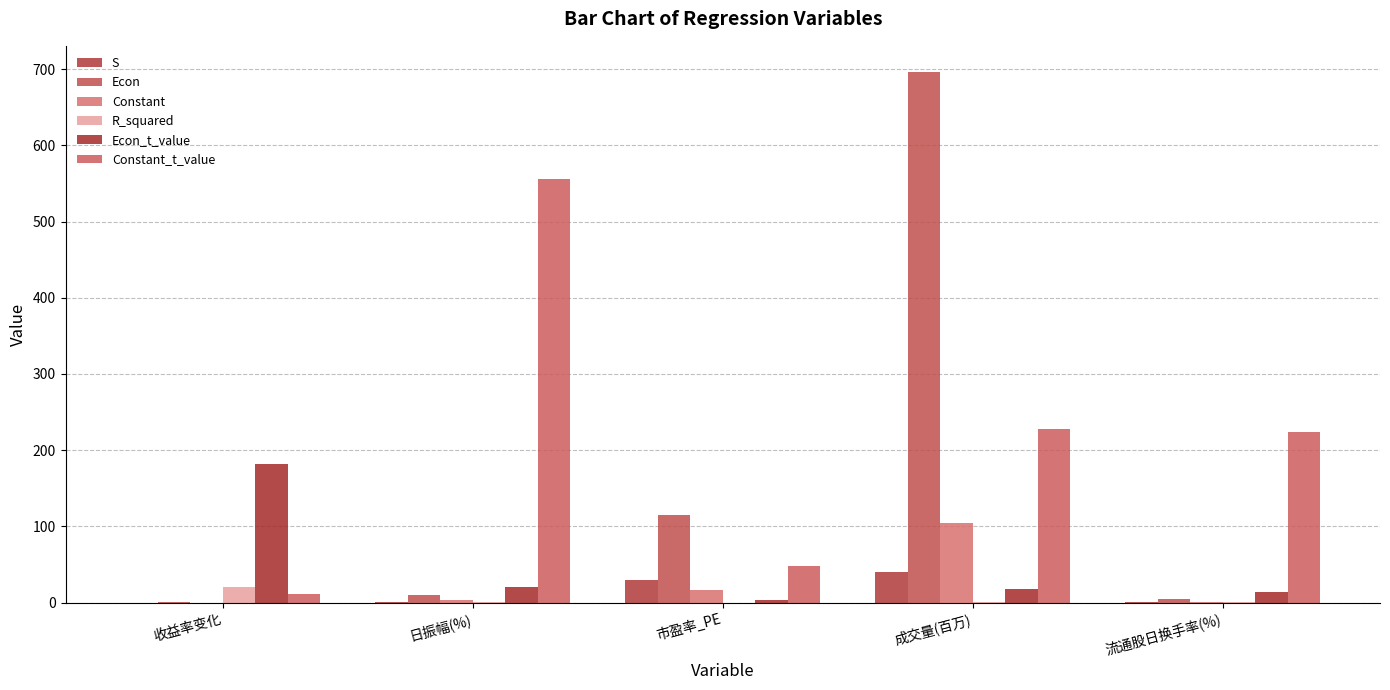

Reading left to right, what are all the values shown in this chart?

S: 收益率变化=0.0	日振幅(%)=0.5	市盈率_PE=30.0	成交量(百万)=40.4	流通股日换手率(%)=0.4
Econ: 收益率变化=1.0	日振幅(%)=9.8	市盈率_PE=114.9	成交量(百万)=695.8	流通股日换手率(%)=5.1
Constant: 收益率变化=0.0	日振幅(%)=3.0	市盈率_PE=16.6	成交量(百万)=104.7	流通股日换手率(%)=0.9
R_squared: 收益率变化=20.9	日振幅(%)=0.3	市盈率_PE=0.0	成交量(百万)=0.2	流通股日换手率(%)=0.2
Econ_t_value: 收益率变化=182.0	日振幅(%)=20.7	市盈率_PE=3.8	成交量(百万)=17.2	流通股日换手率(%)=14.3
Constant_t_value: 收益率变化=11.5	日振幅(%)=555.2	市盈率_PE=48.4	成交量(百万)=227.2	流通股日换手率(%)=224.3